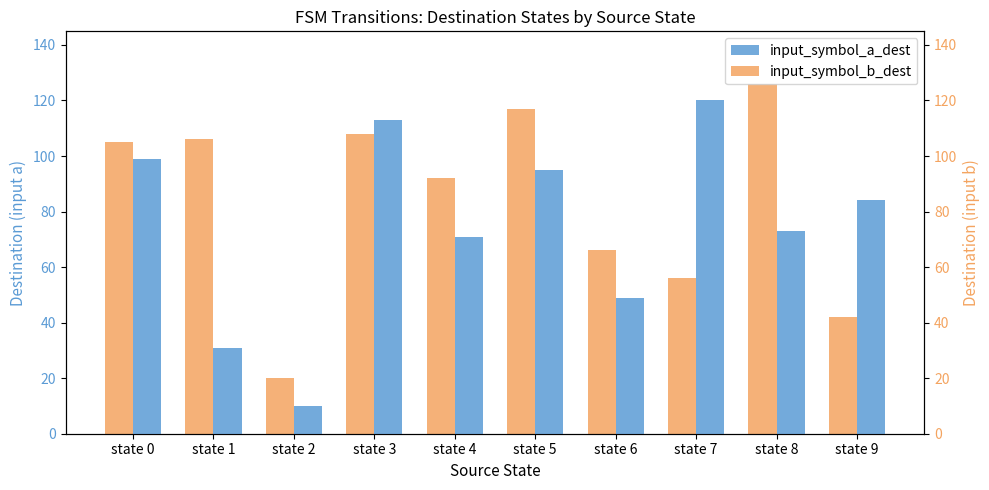

List the series in order of their peak value, highest first.

input_symbol_b_dest, input_symbol_a_dest